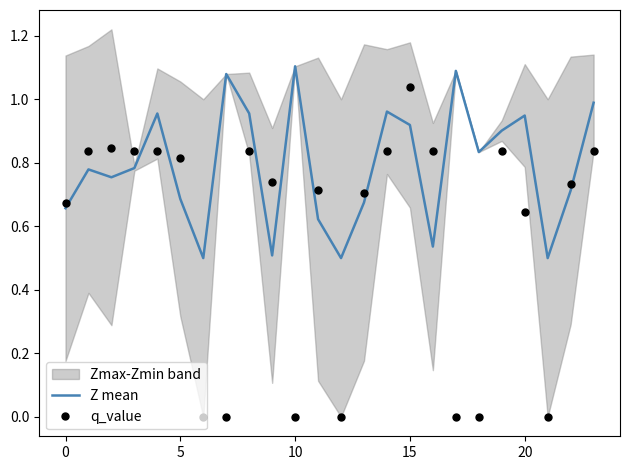

Is it true that q_value equals 0.4 at 20?

False